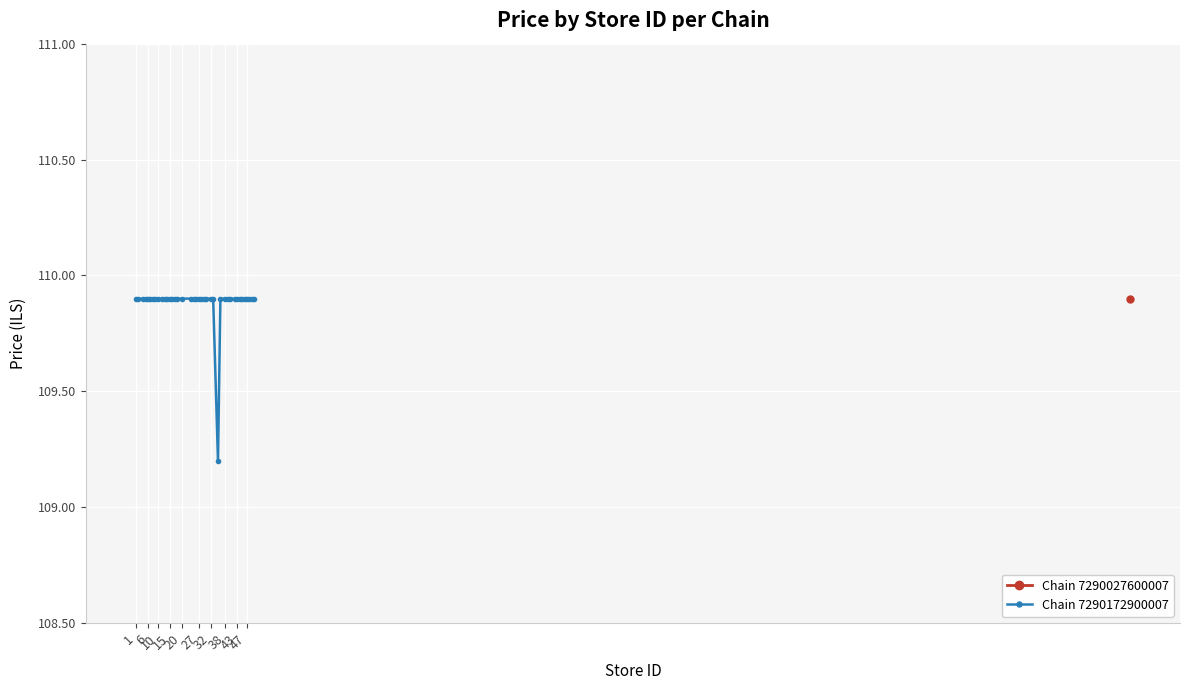

Is it true that the value at 47 is 109.9?

True